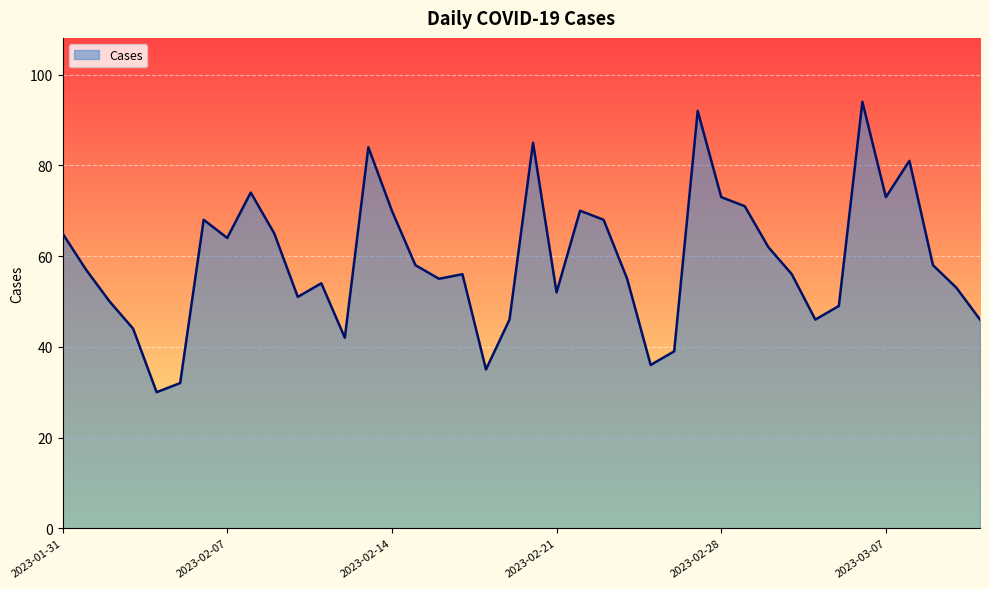

What is the difference between the maximum and minimum values?

64